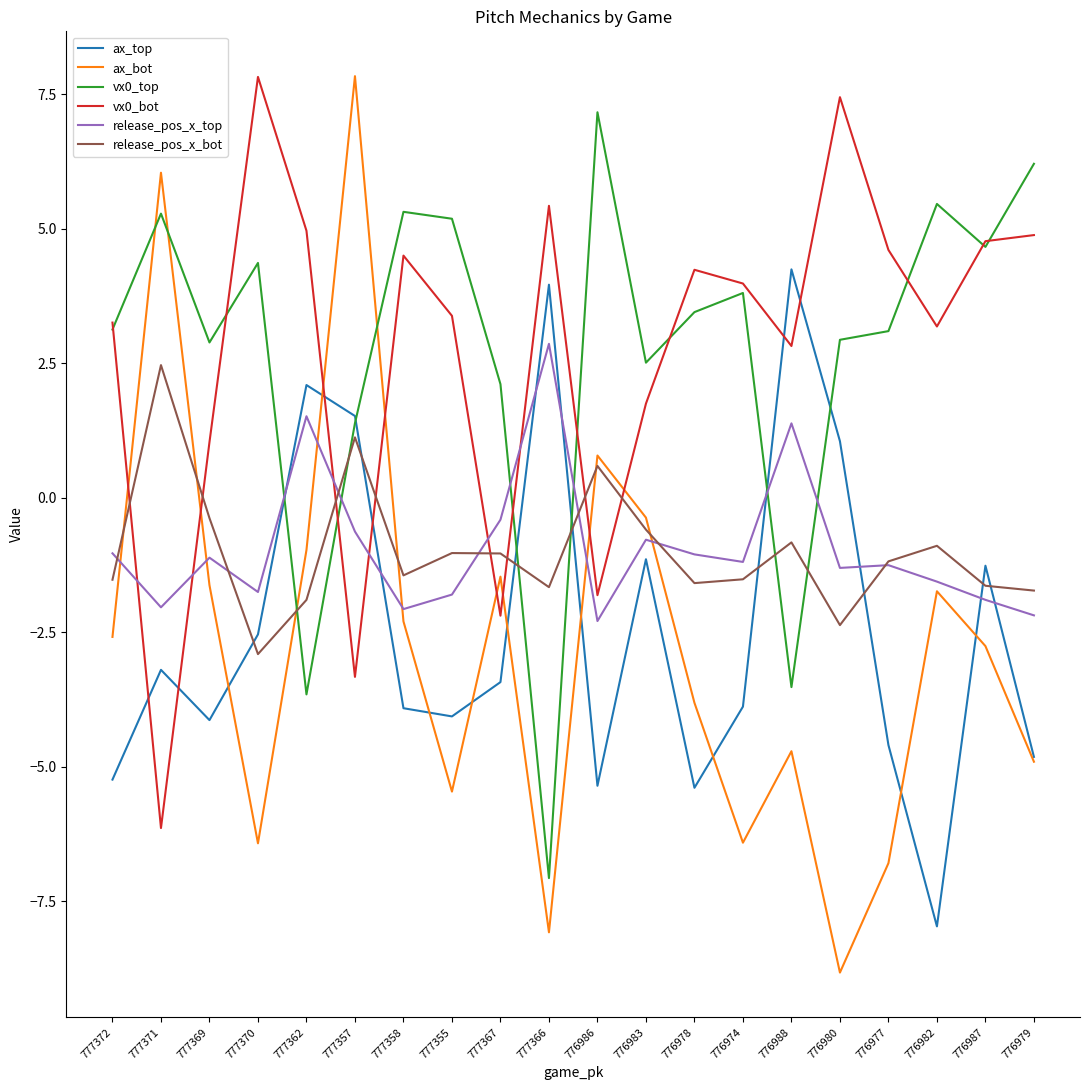

What is the spread (max minus min) of values at 776977?

11.4